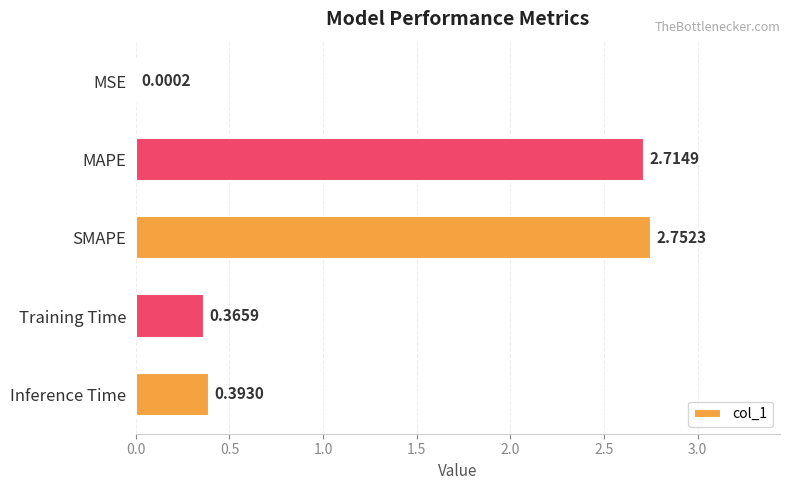

What is the average value?

1.2